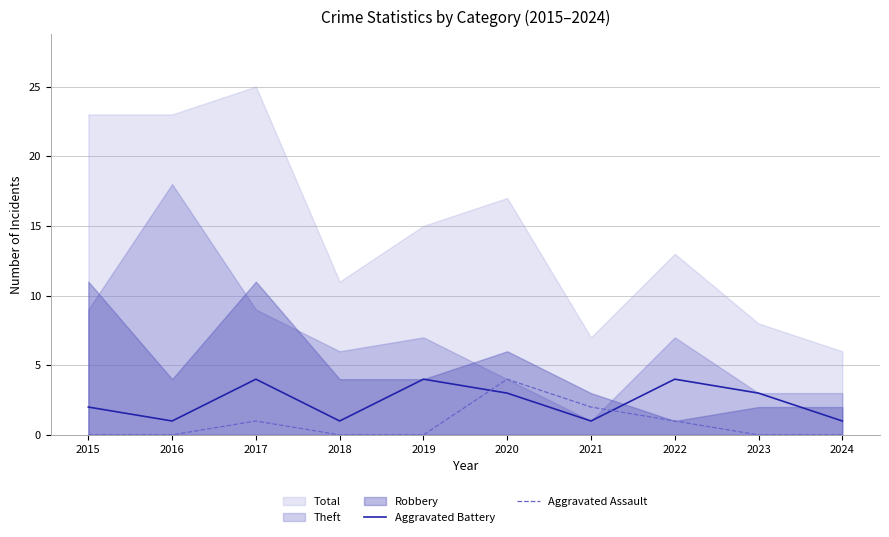

In Aggravated Battery, how many points are lower than both neighbors (excluding endpoints)?

3